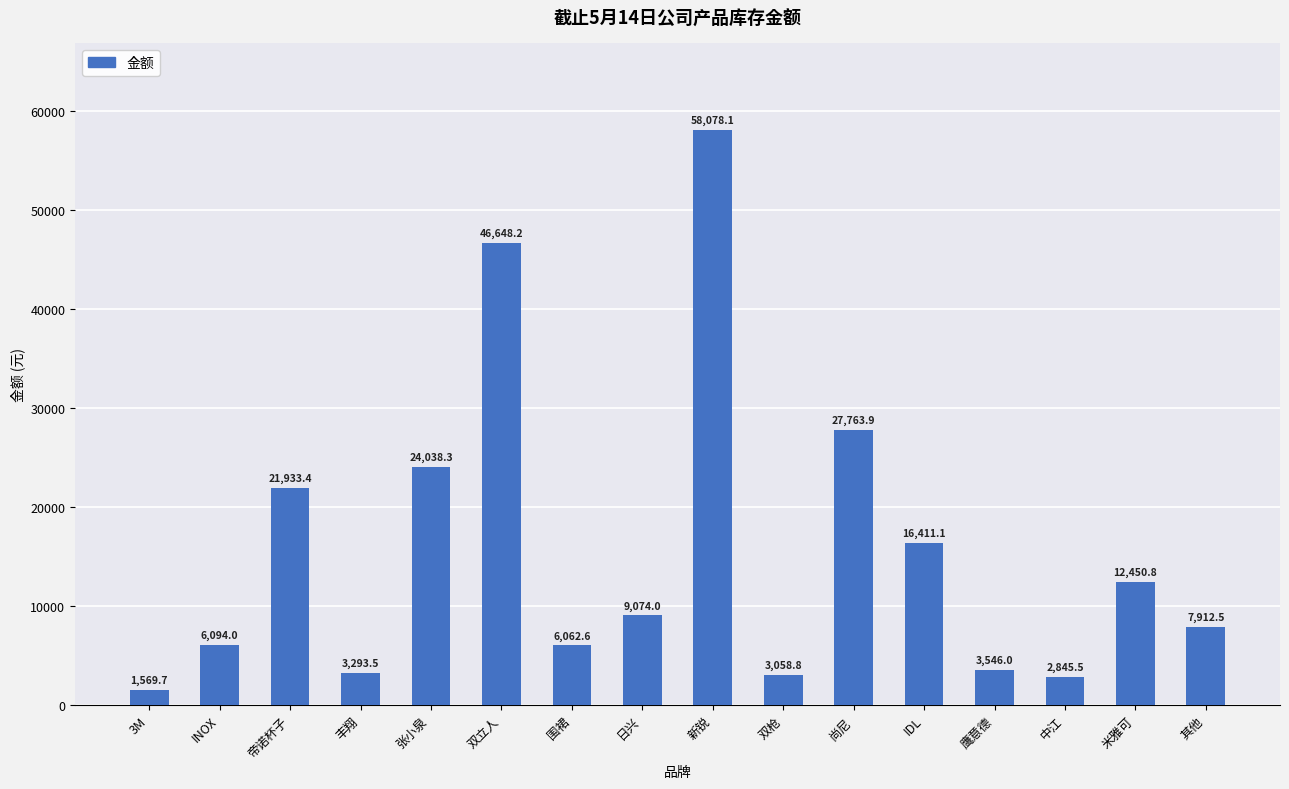

What is the label of the 6th bar from the right?

尚尼